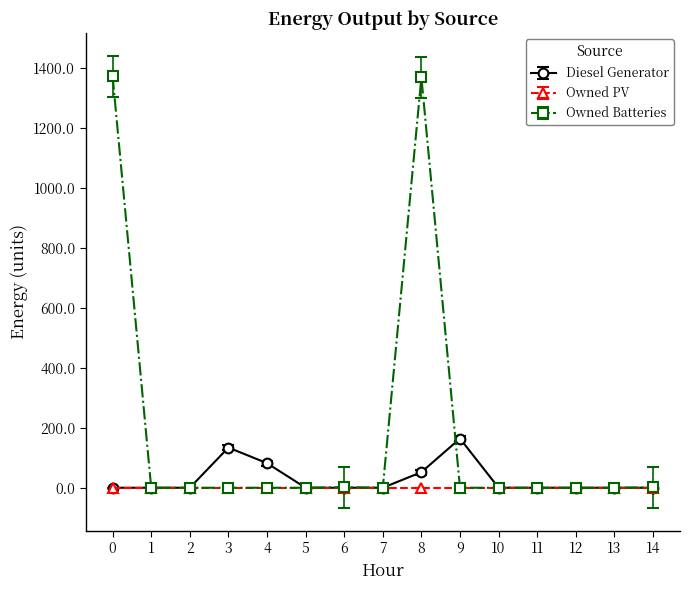

Which series has the largest total across all categories?

Owned Batteries